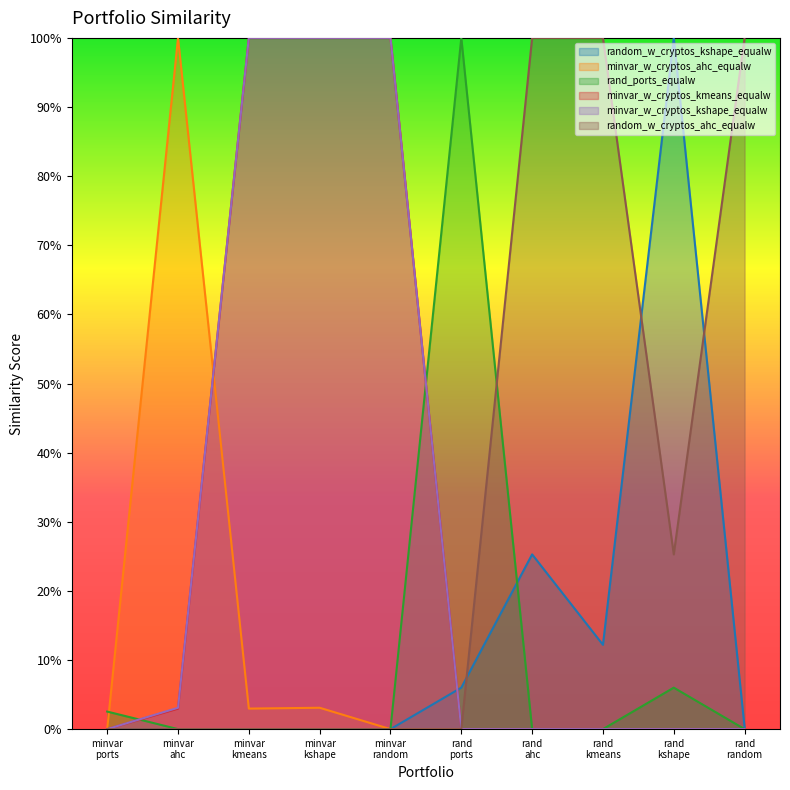

What is the total value across all series at minvar ahc?

1.1